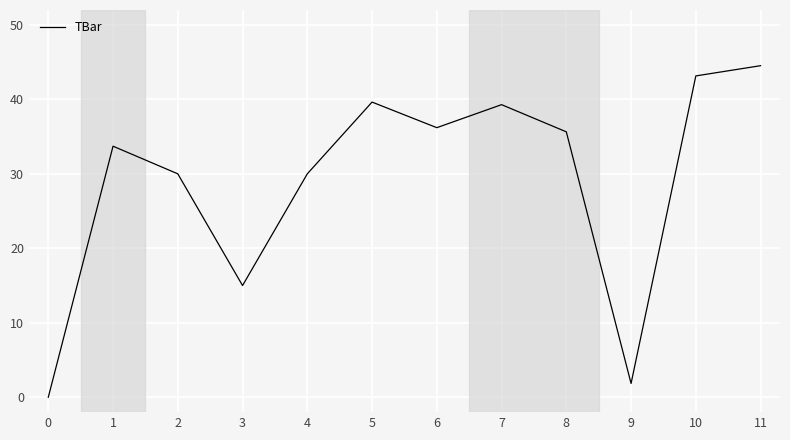

At which category does the data reach its first local peak?

1